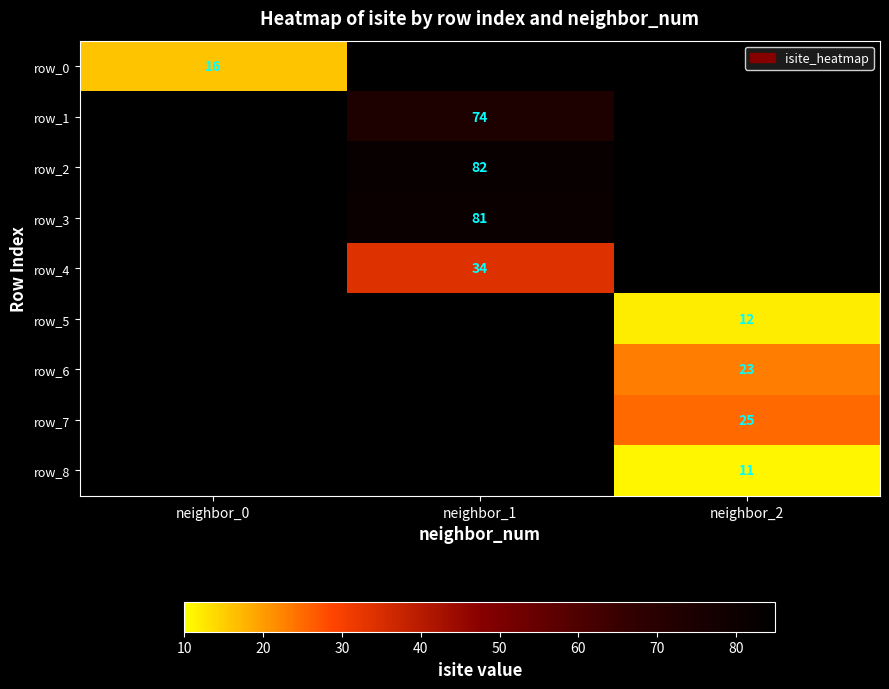

How many positive values does the row_3 series have?

1